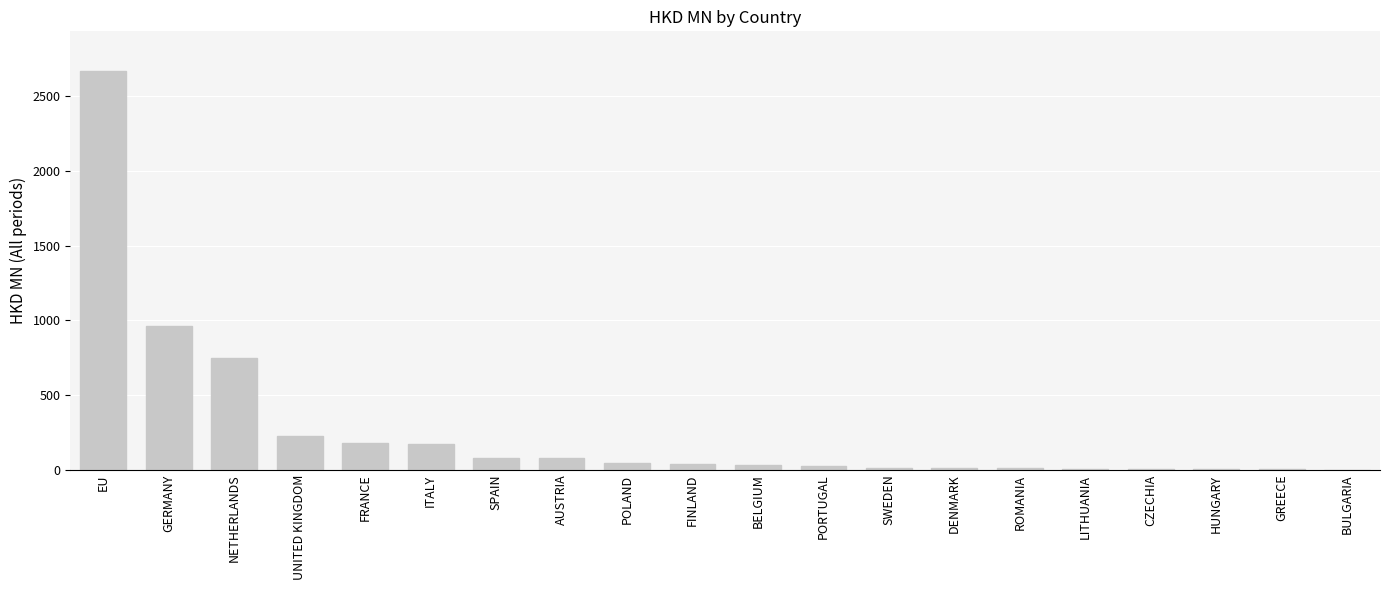

The value at FRANCE is 182.0. True or false?

True